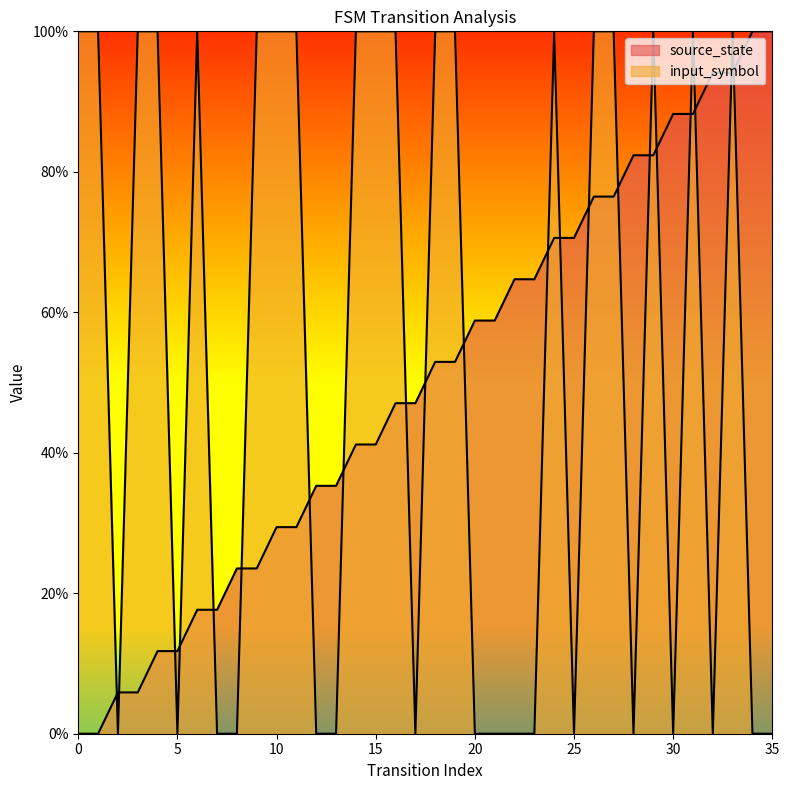

At 9, list the series in order from smallest to largest.

source_state, input_symbol